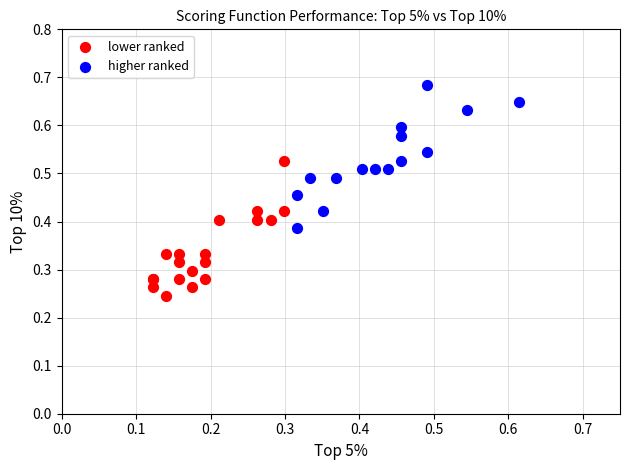

Which series contains the lowest Y value?

lower ranked